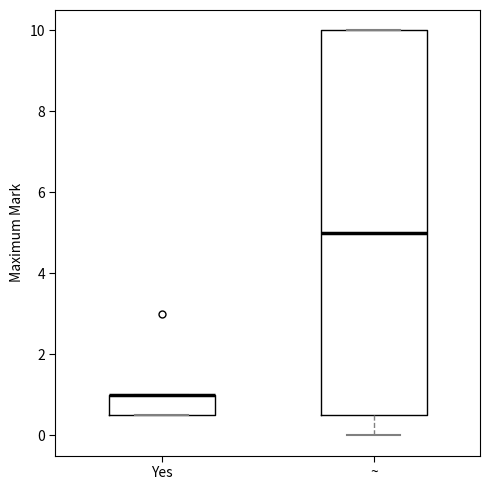

Comparing the boxes themselves (not the whiskers), which one is the tallest?

~